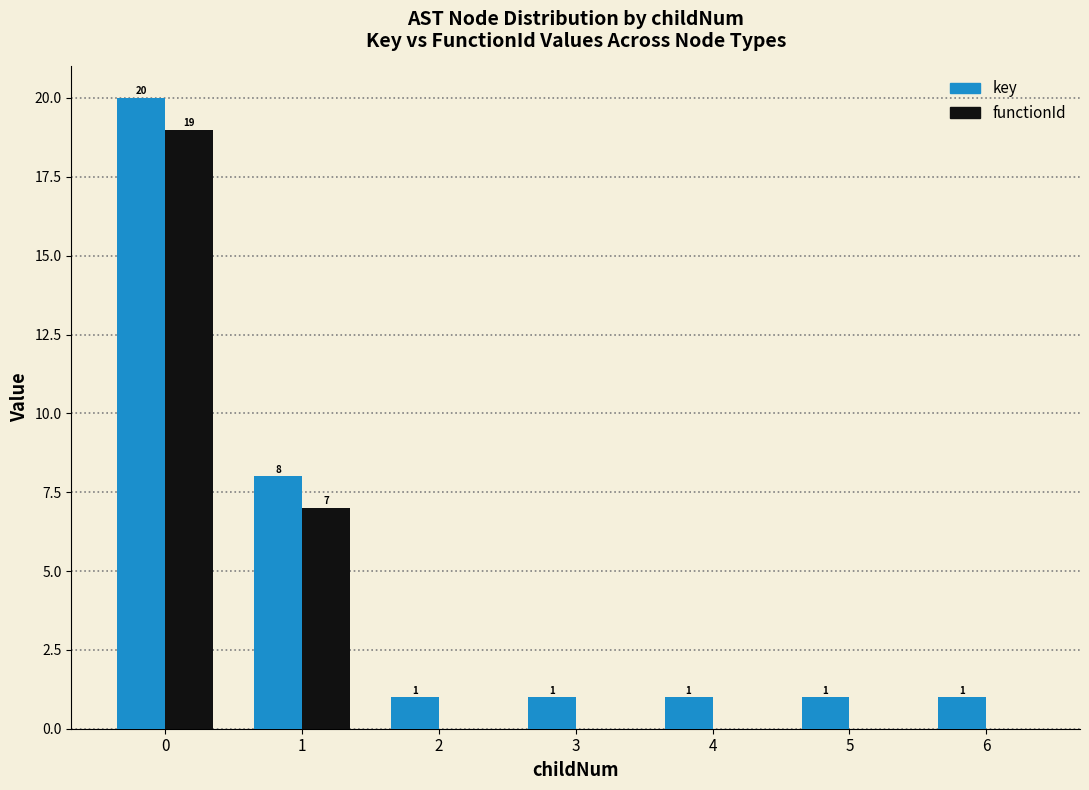

What is the spread (max minus min) of values at 3?

1